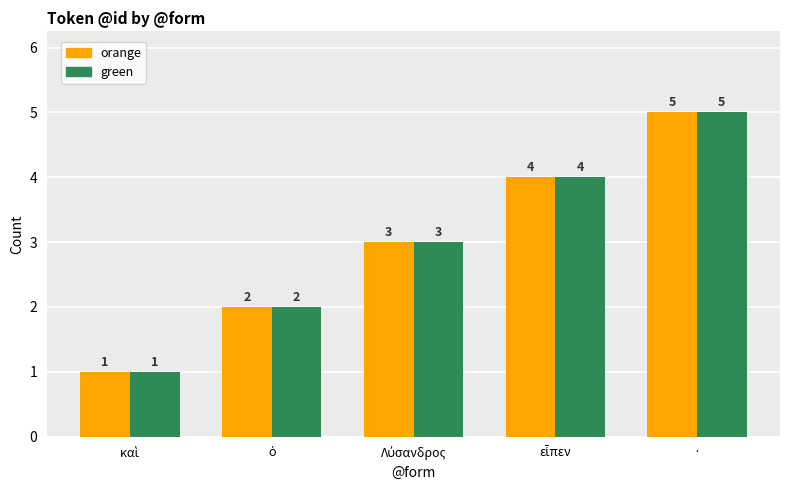

What is the total value across all series at ·?

10